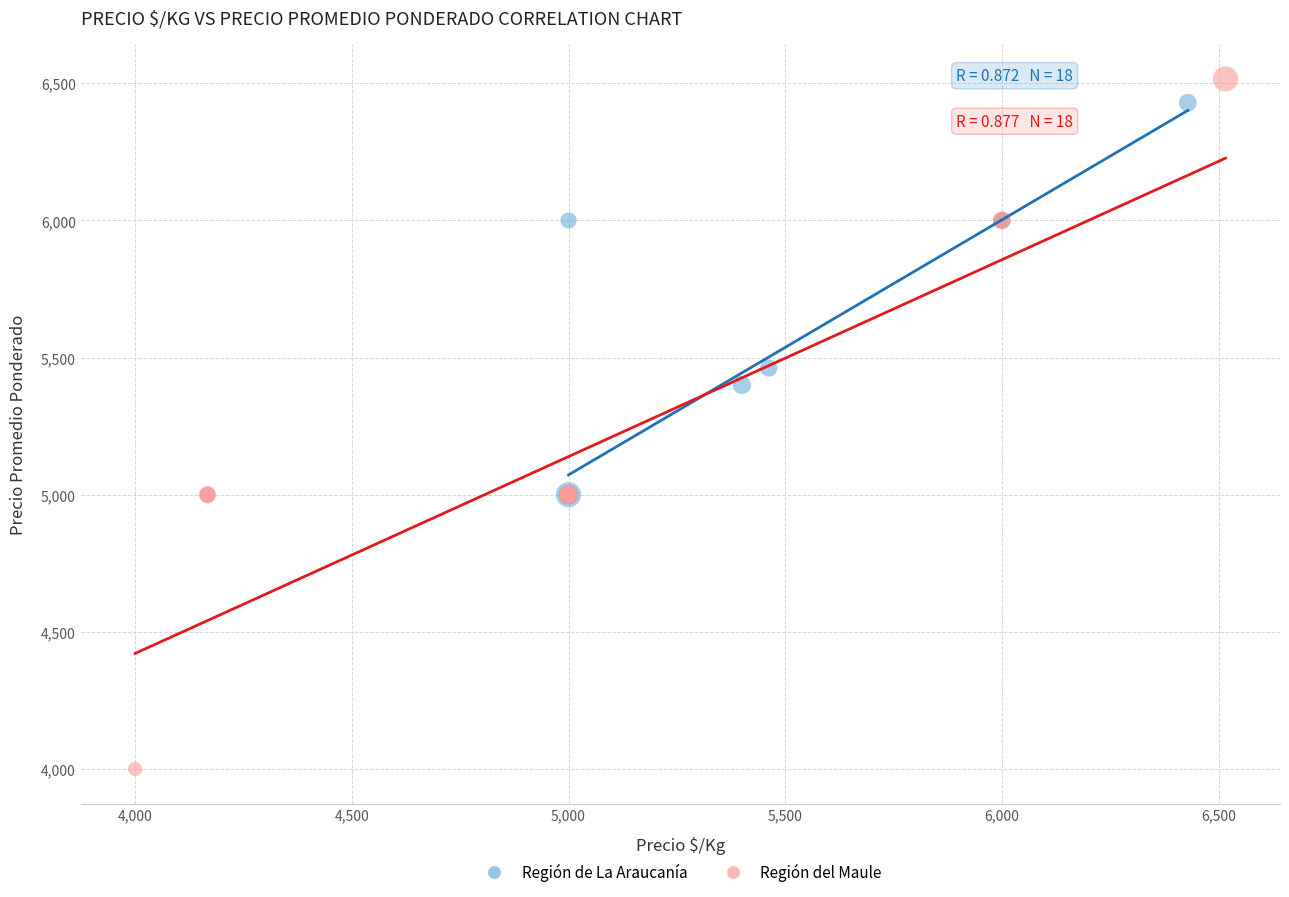

Which series contains the lowest Y value?

Región del Maule